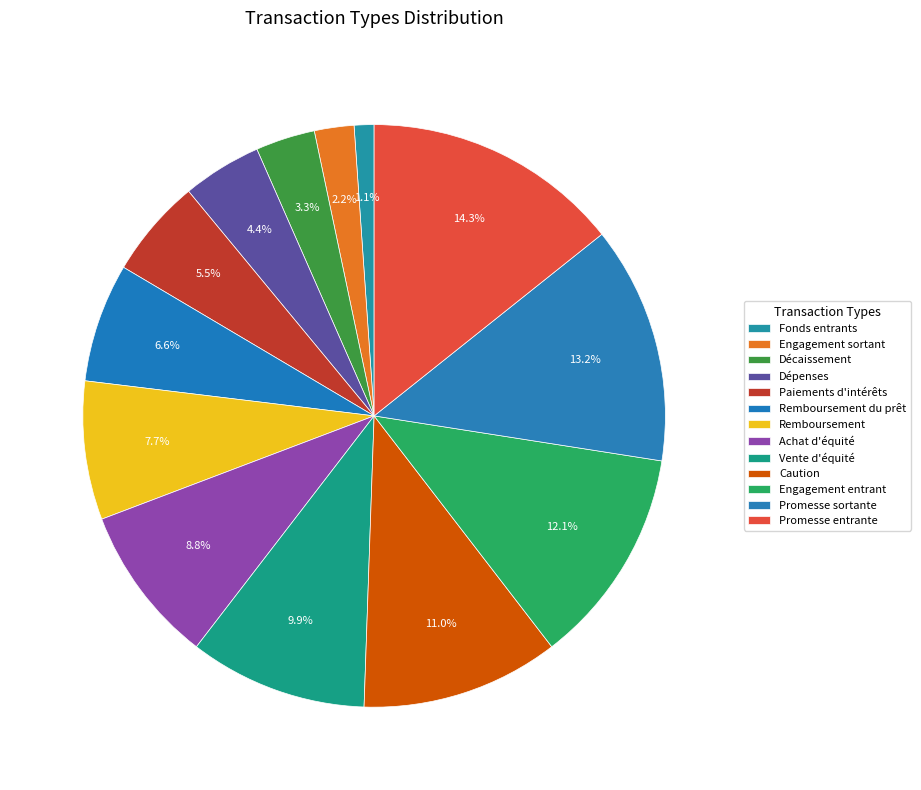

What percentage is the Engagement entrant slice, to the nearest percent?

12%